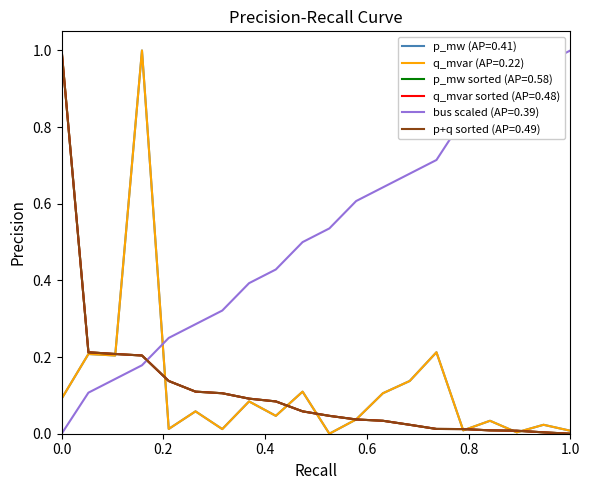

Which series has the largest range (max minus min)?

p_mw